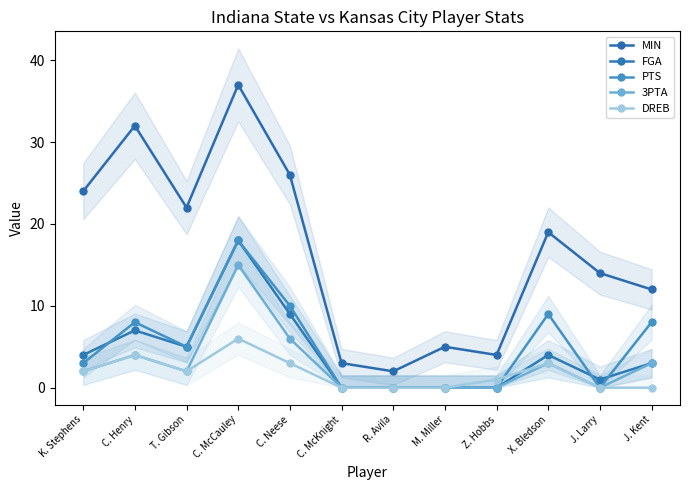

Reading left to right, extract all data points from this chart.

MIN: K. Stephens=24	C. Henry=32	T. Gibson=22	C. McCauley=37	C. Neese=26	C. McKnight=3	R. Avila=2	M. Miller=5	Z. Hobbs=4	X. Bledson=19	J. Larry=14	J. Kent=12
FGA: K. Stephens=4	C. Henry=7	T. Gibson=5	C. McCauley=18	C. Neese=9	C. McKnight=0	R. Avila=0	M. Miller=0	Z. Hobbs=0	X. Bledson=4	J. Larry=1	J. Kent=3
PTS: K. Stephens=3	C. Henry=8	T. Gibson=5	C. McCauley=18	C. Neese=10	C. McKnight=0	R. Avila=0	M. Miller=0	Z. Hobbs=0	X. Bledson=9	J. Larry=0	J. Kent=8
3PTA: K. Stephens=2	C. Henry=4	T. Gibson=2	C. McCauley=15	C. Neese=6	C. McKnight=0	R. Avila=0	M. Miller=0	Z. Hobbs=0	X. Bledson=3	J. Larry=0	J. Kent=3
DREB: K. Stephens=2	C. Henry=4	T. Gibson=2	C. McCauley=6	C. Neese=3	C. McKnight=0	R. Avila=0	M. Miller=0	Z. Hobbs=1	X. Bledson=3	J. Larry=0	J. Kent=0